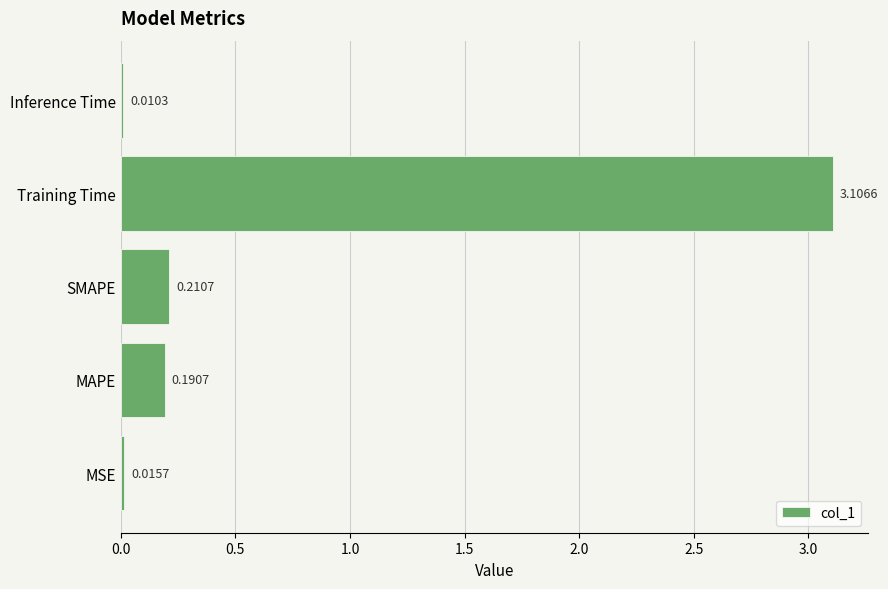

What is the average value?

0.7